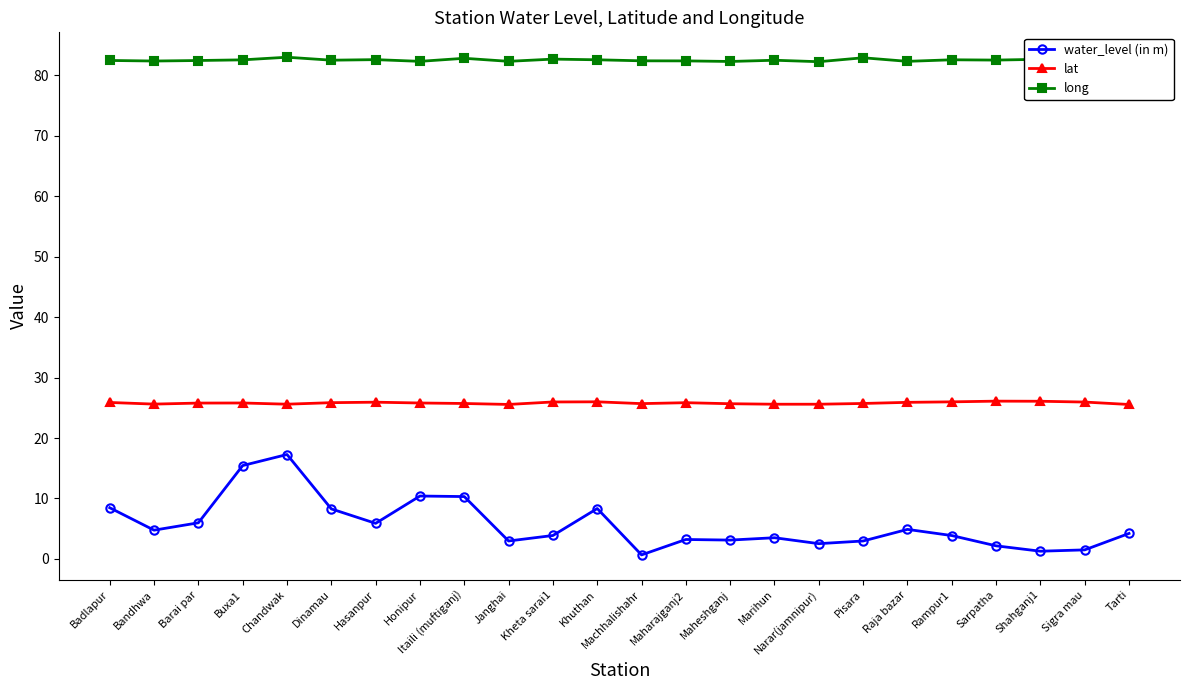

The long series shows 112.1 at Pisara. True or false?

False